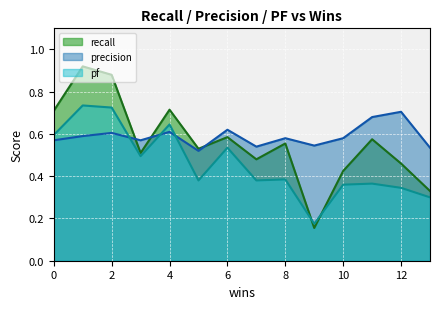

What value does the precision series have at 2?

0.6